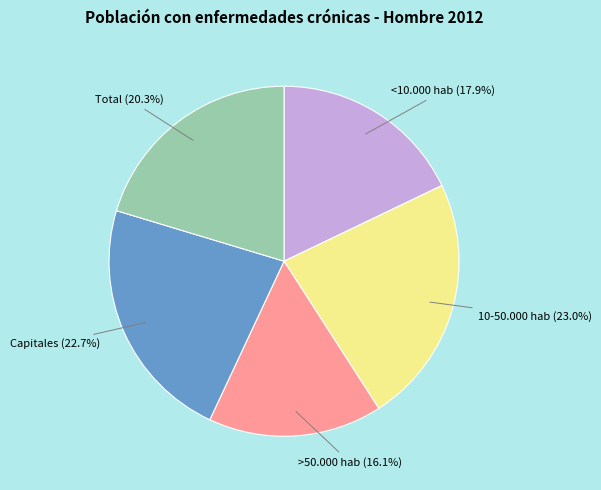

Is there any slice that represents more than half of the pie?

No